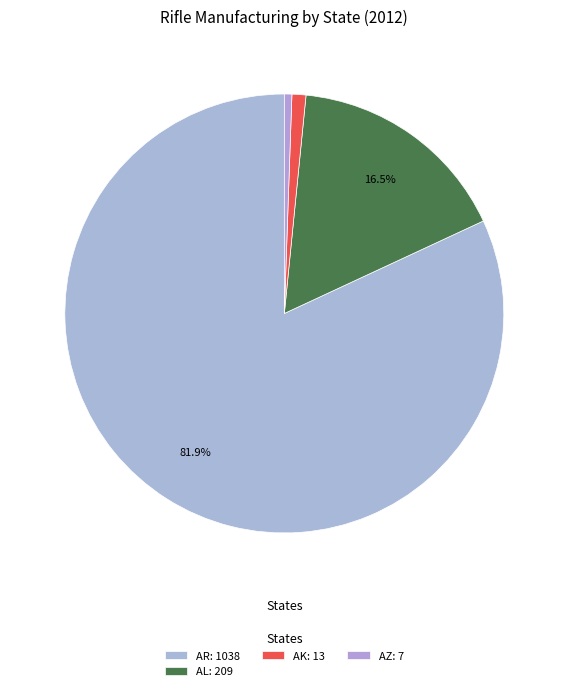

How many segments does this pie chart have?

4